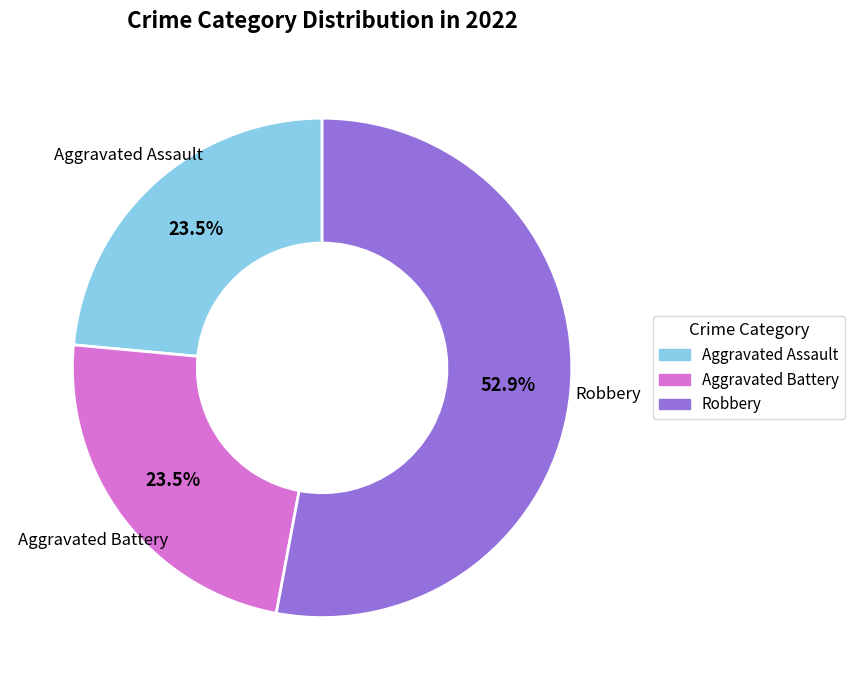

Count the number of slices in the pie.

3